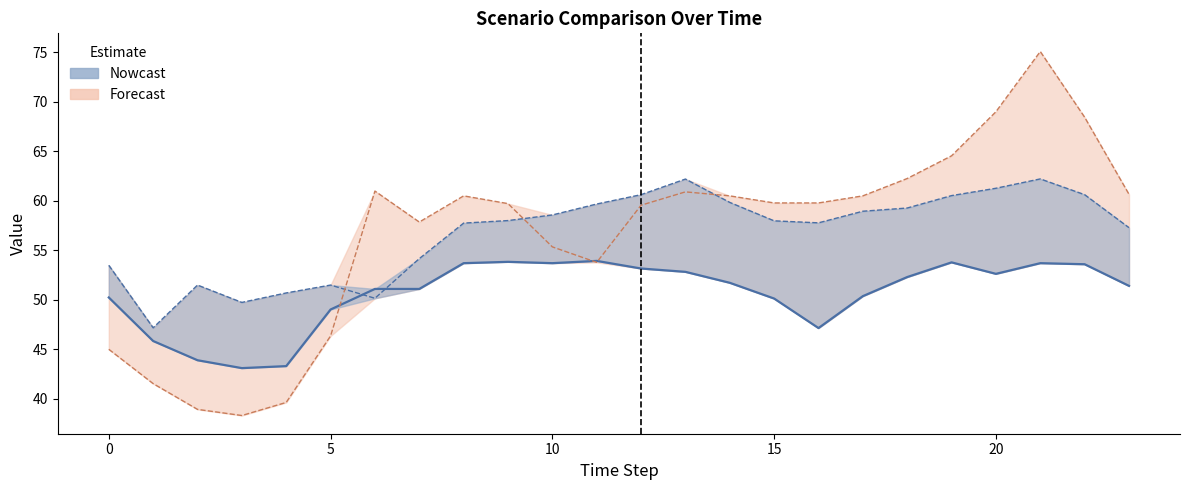

What is the sum of the Scenario 2 values at 9 and 12?

118.6